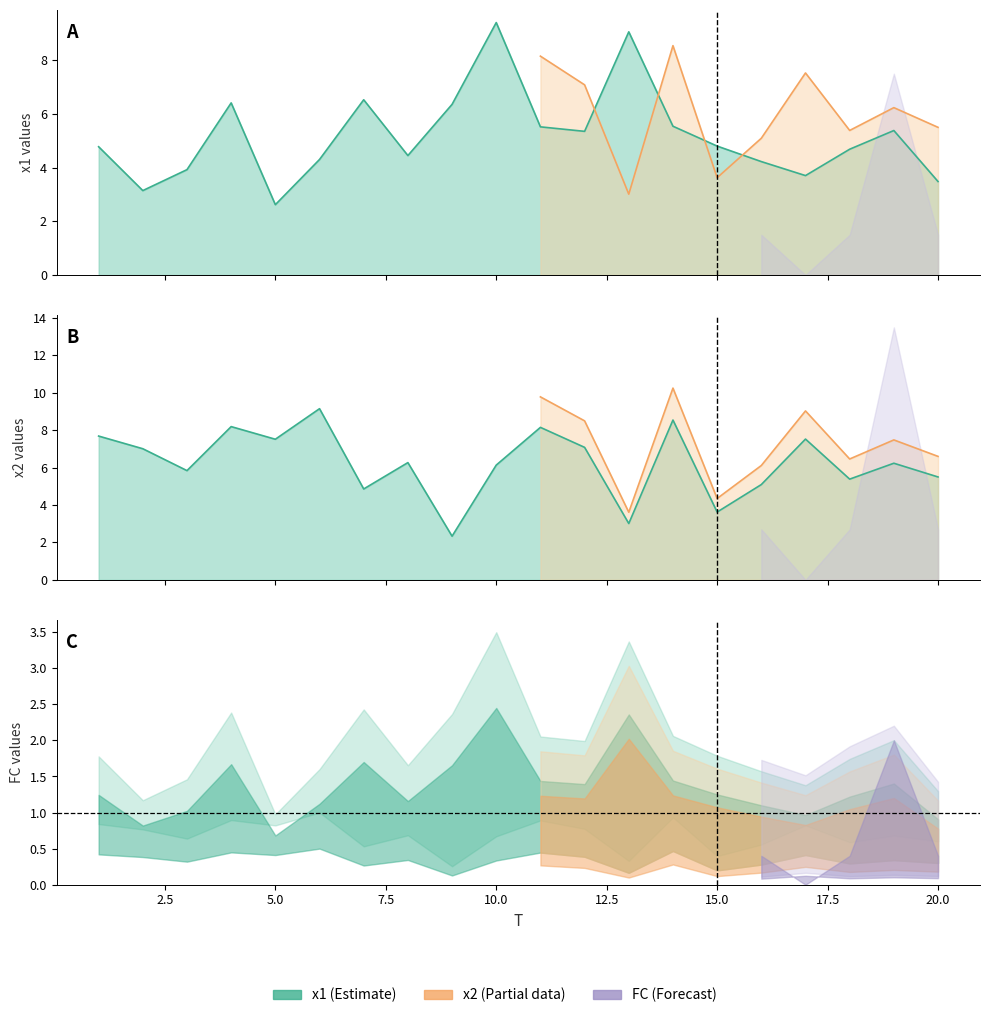

In x1, how many points are higher than both neighbors (excluding endpoints)?

5